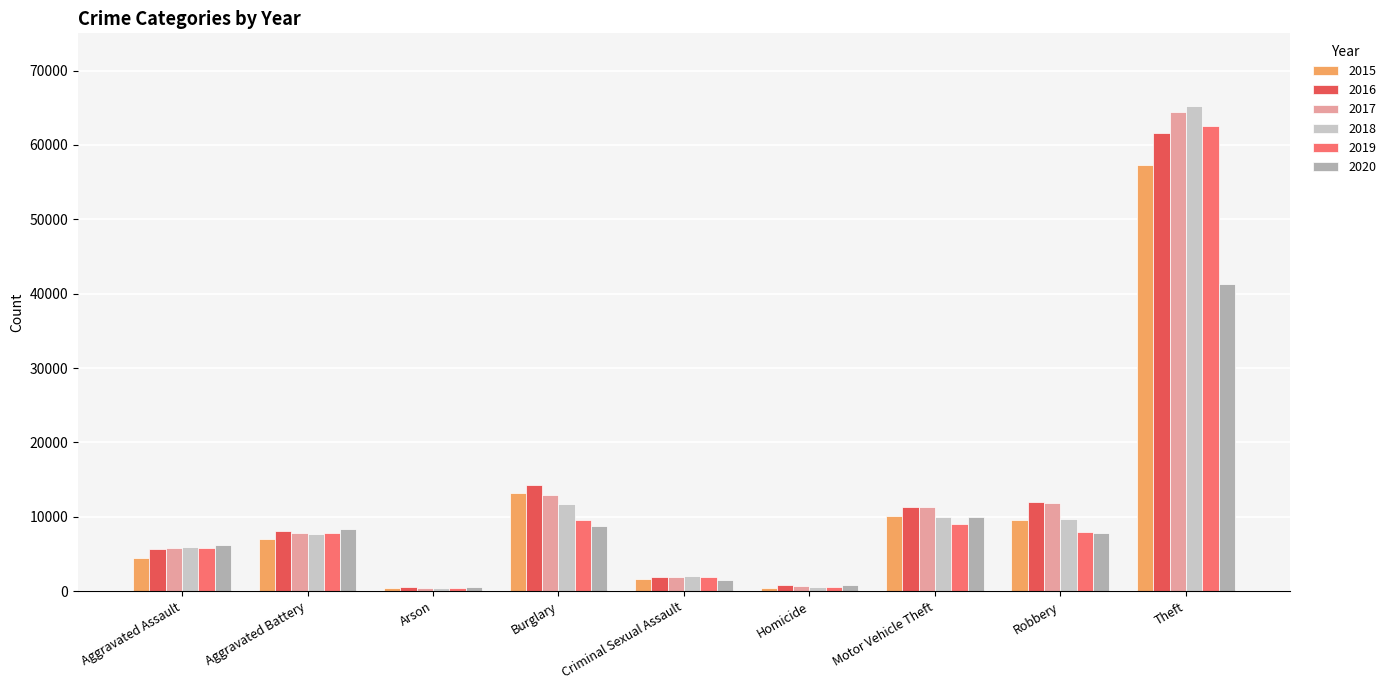

What is the smallest value displayed?

373